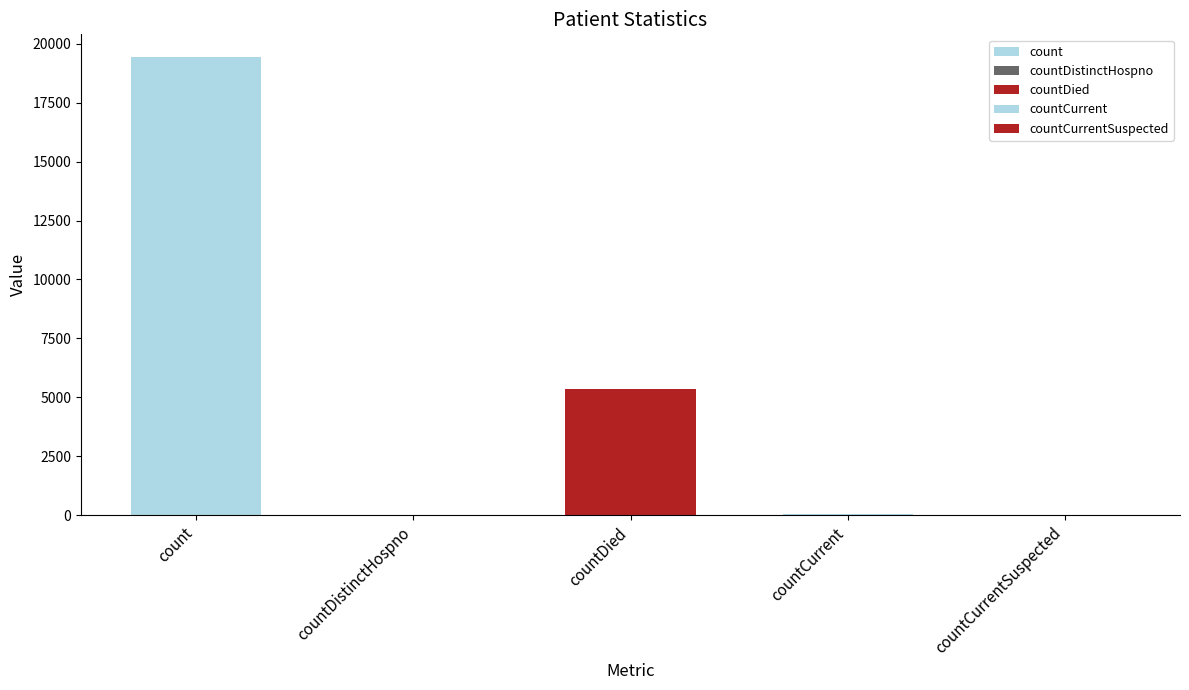

What is the average value?

4975